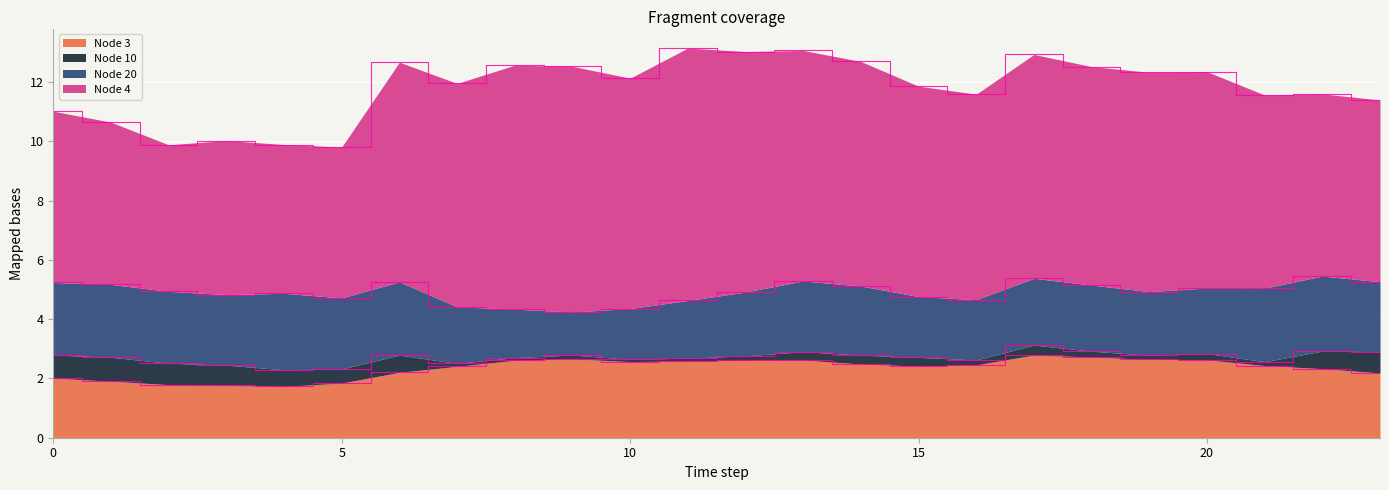

What is the sum of all Node 10 values?

8.6